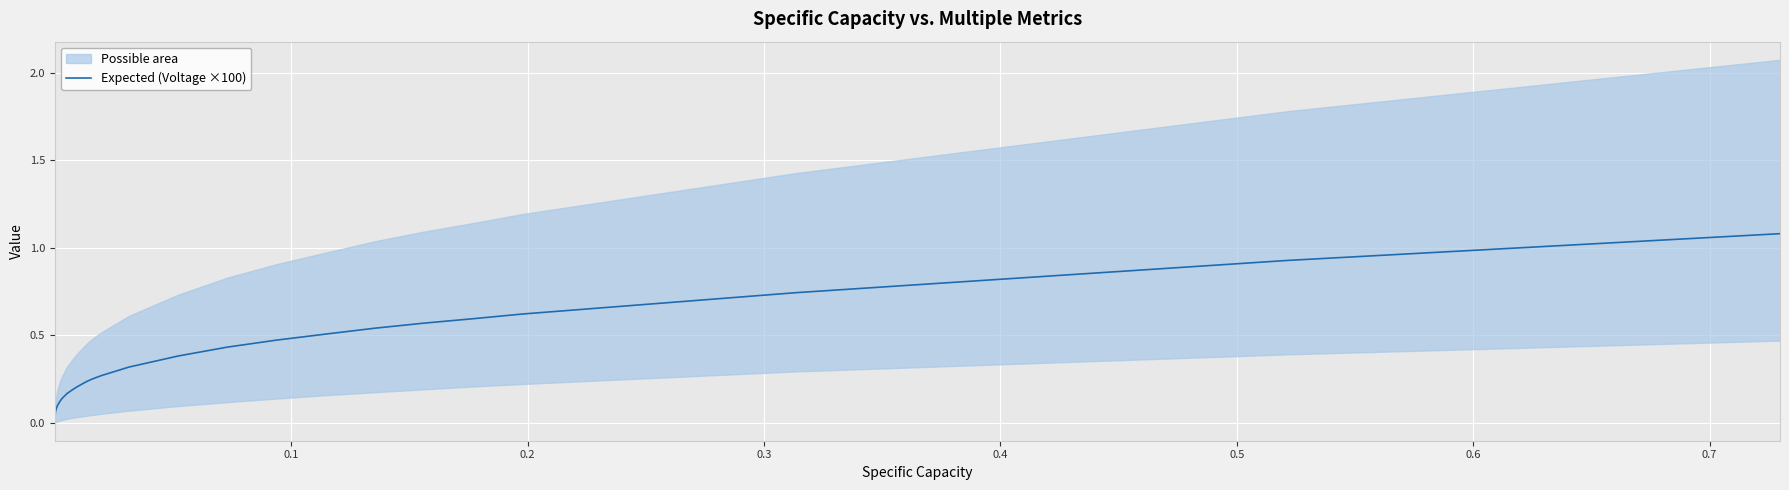

How many data points does each series have?

40